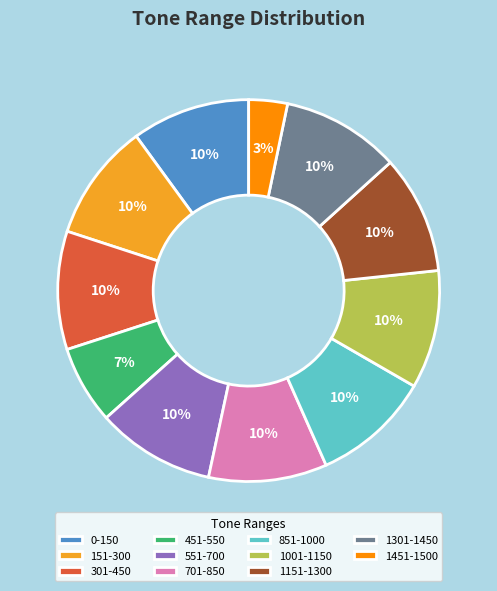

To the nearest percent, what is the average slice percentage?

9%